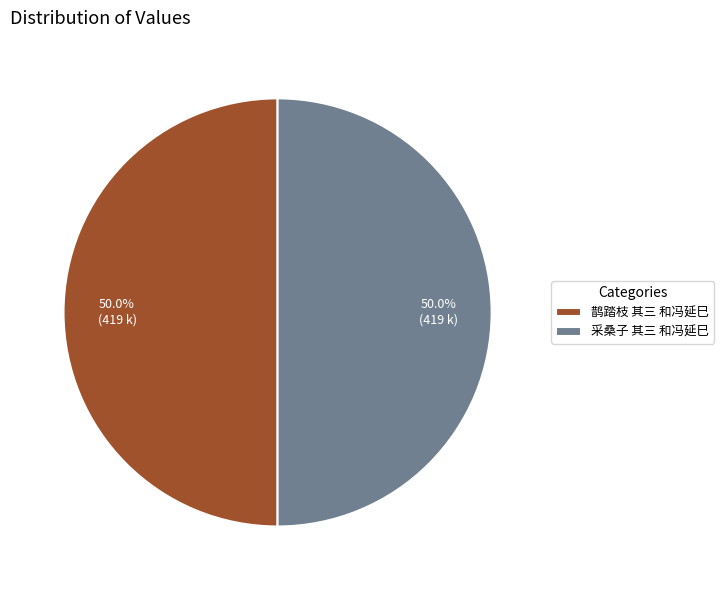

To the nearest percent, what is the combined percentage of 鹊踏枝 其三 和冯延巳 and 采桑子 其三 和冯延巳?

100%